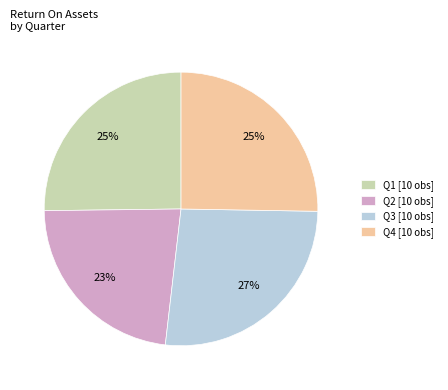

To the nearest percent, what is the average slice percentage?

25%